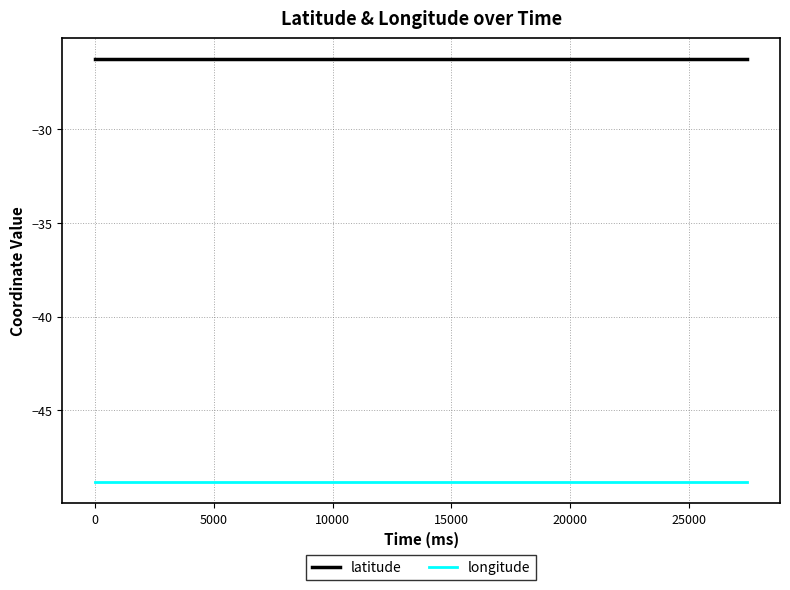

True or false: latitude and longitude intersect in this chart.

False